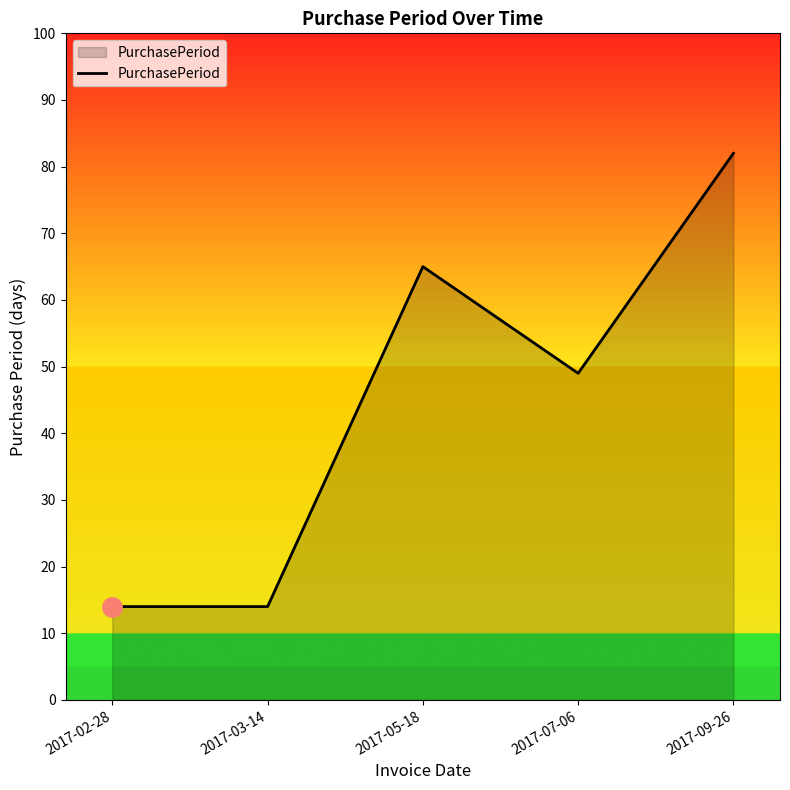

What position from the right is 2017-05-18?

3